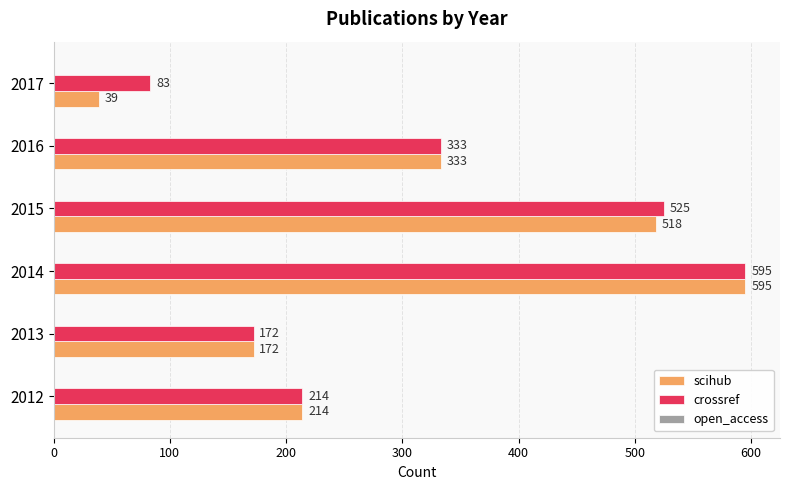

What is the difference between the highest and lowest values at 2015?

7